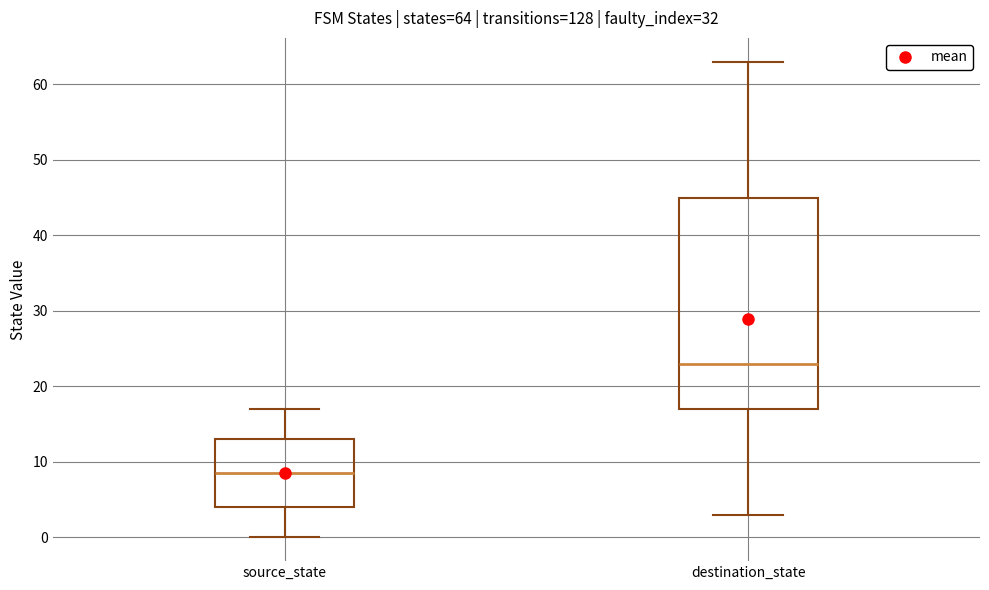

Which box is the tallest, from its lower edge to its upper edge?

destination_state